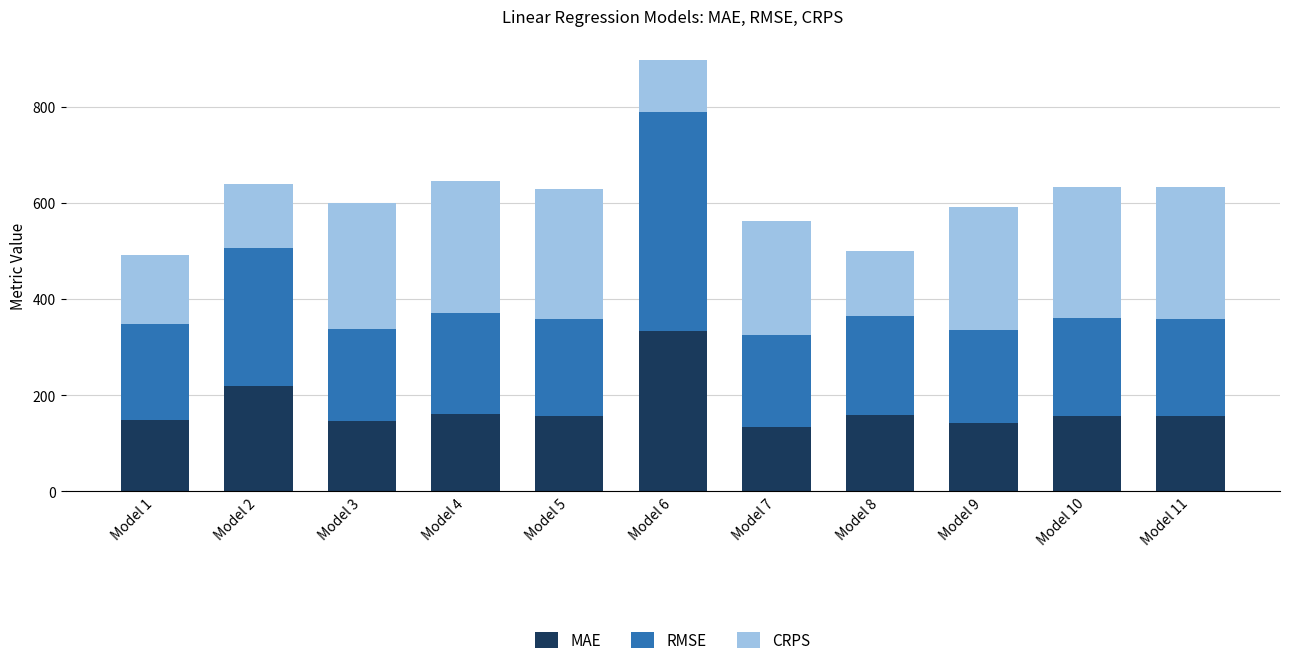

What is the lowest value of the MAE series?

134.8